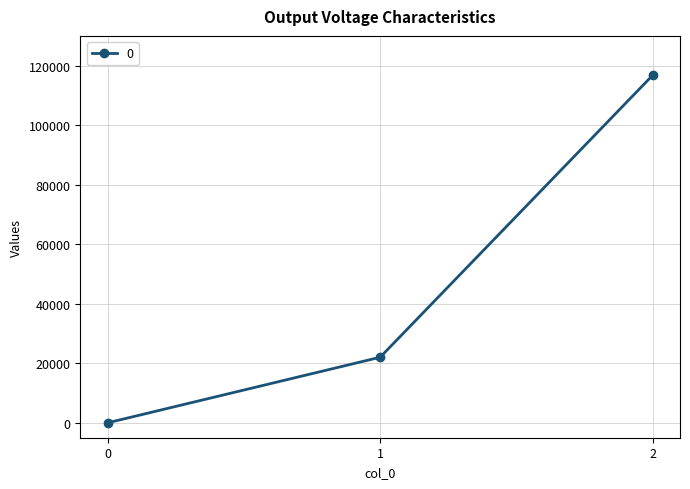

List the labels in order of value, largest first.

2, 1, 0